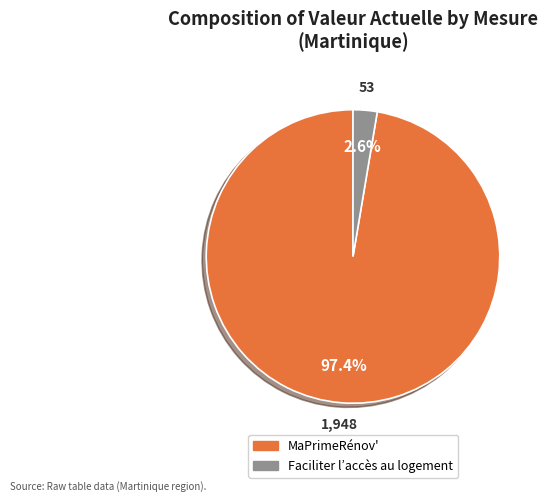

Rank the categories by value from highest to lowest.

MaPrimeRénov', Faciliter l’accès au logement